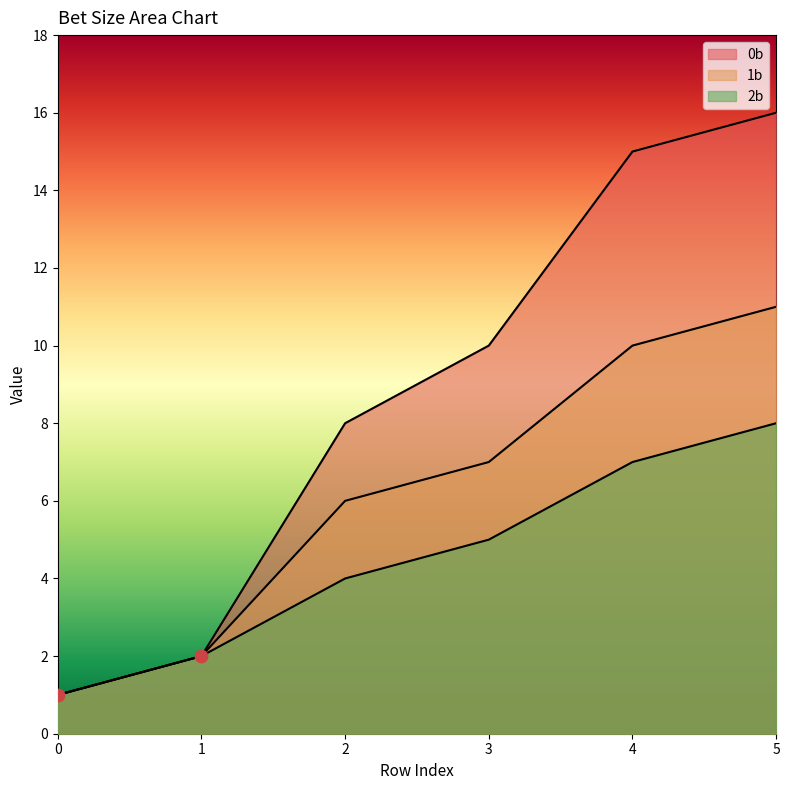

At how many categories does at least one series exceed 4?

4